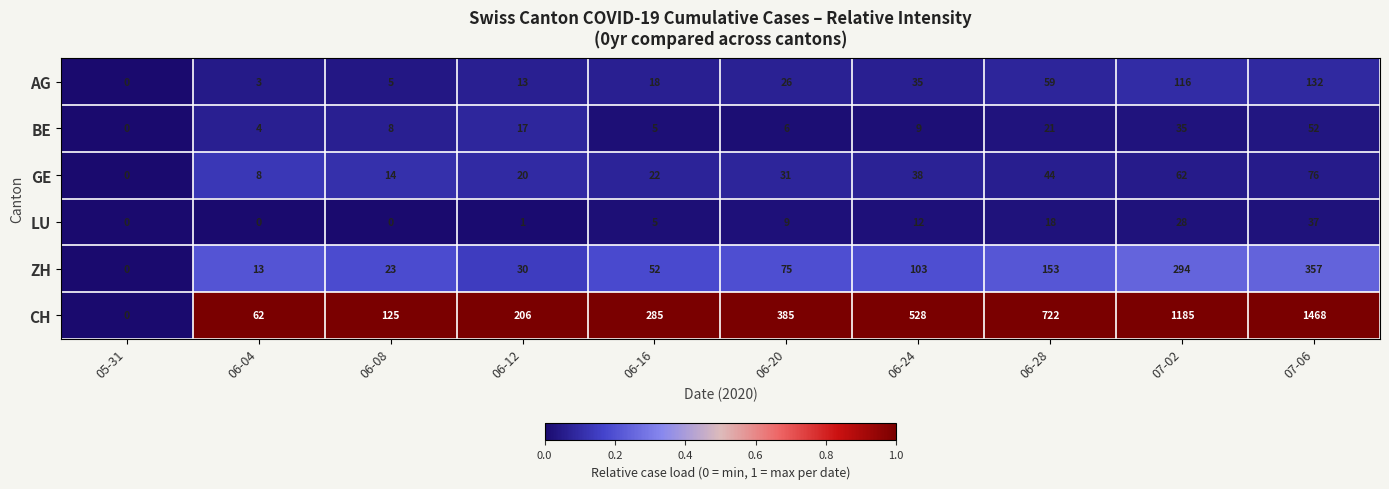

At how many categories does at least one series exceed 101?

8